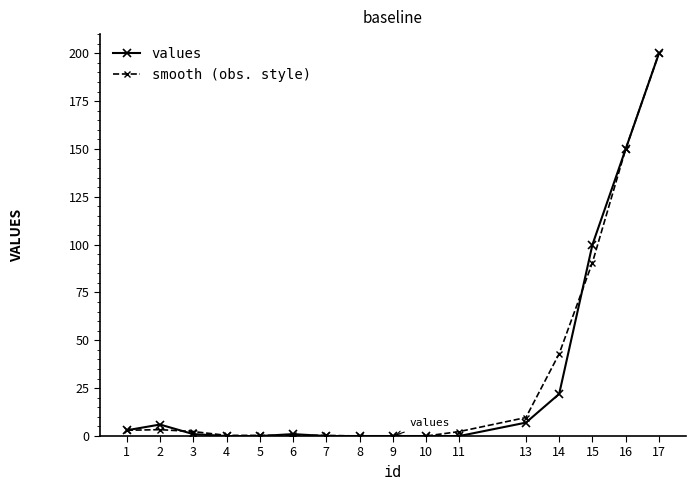

How many lines are shown in the chart?

2